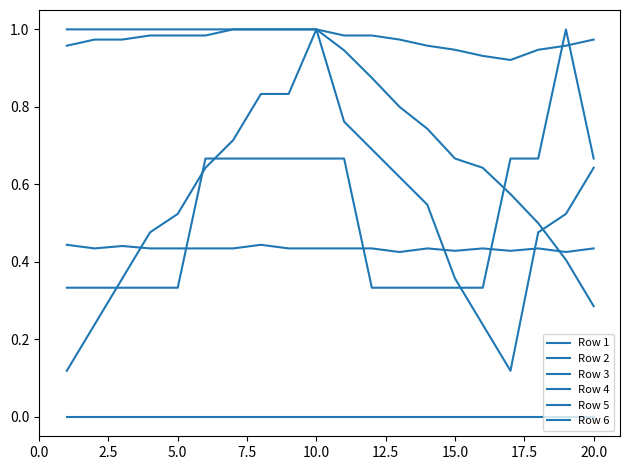

What is the value of the Row 2 point at the 11th from the left?

1.0